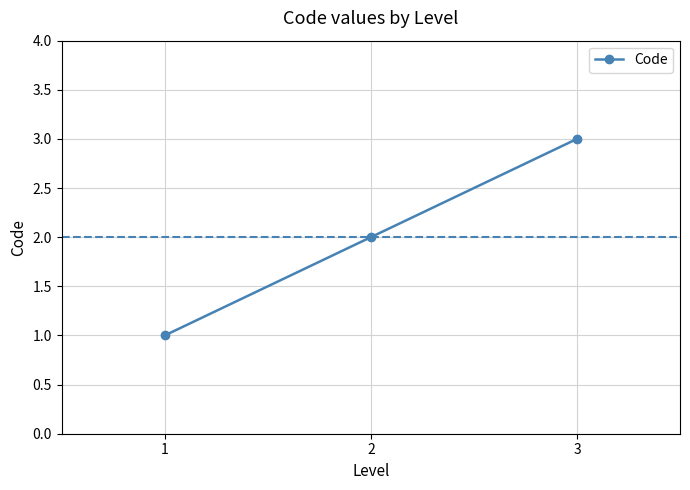

Reading left to right, extract all data points from this chart.

1=1	2=2	3=3